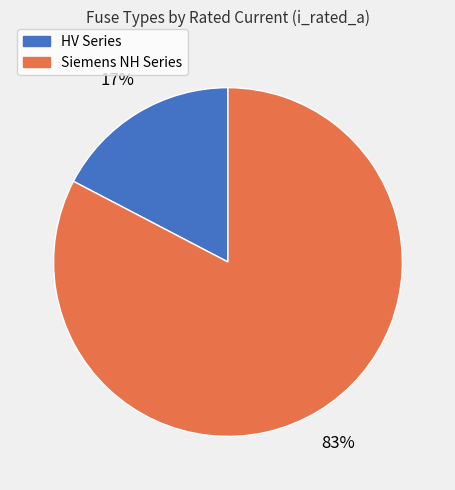

To the nearest percent, what is the average slice percentage?

50%